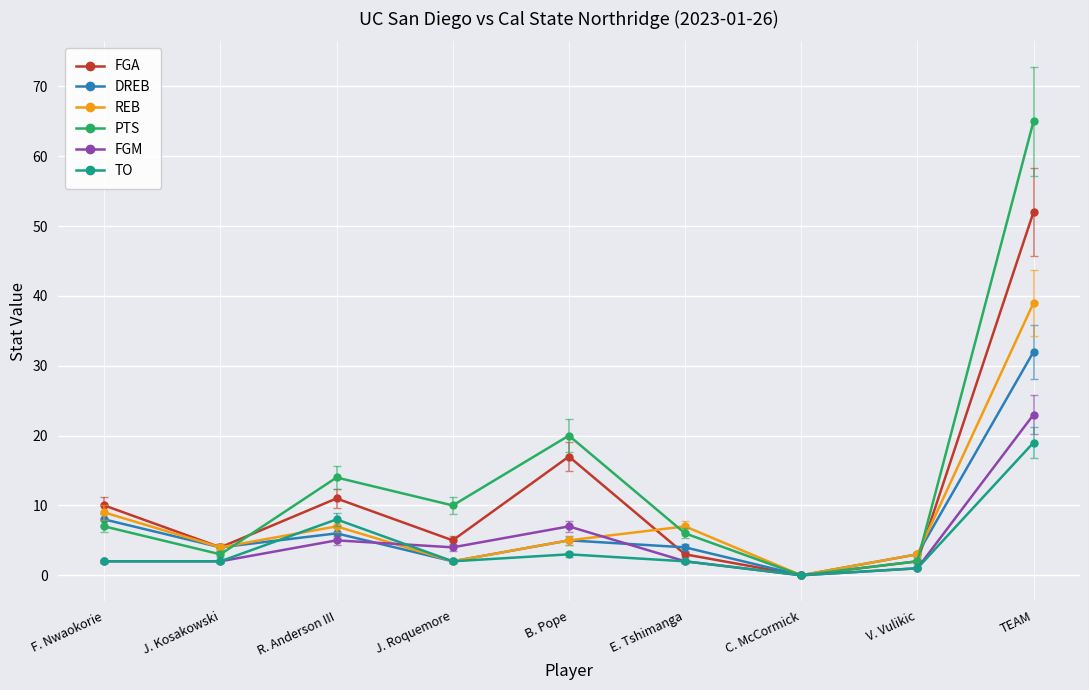

What is the difference between the second highest and second lowest values in the REB series?

7